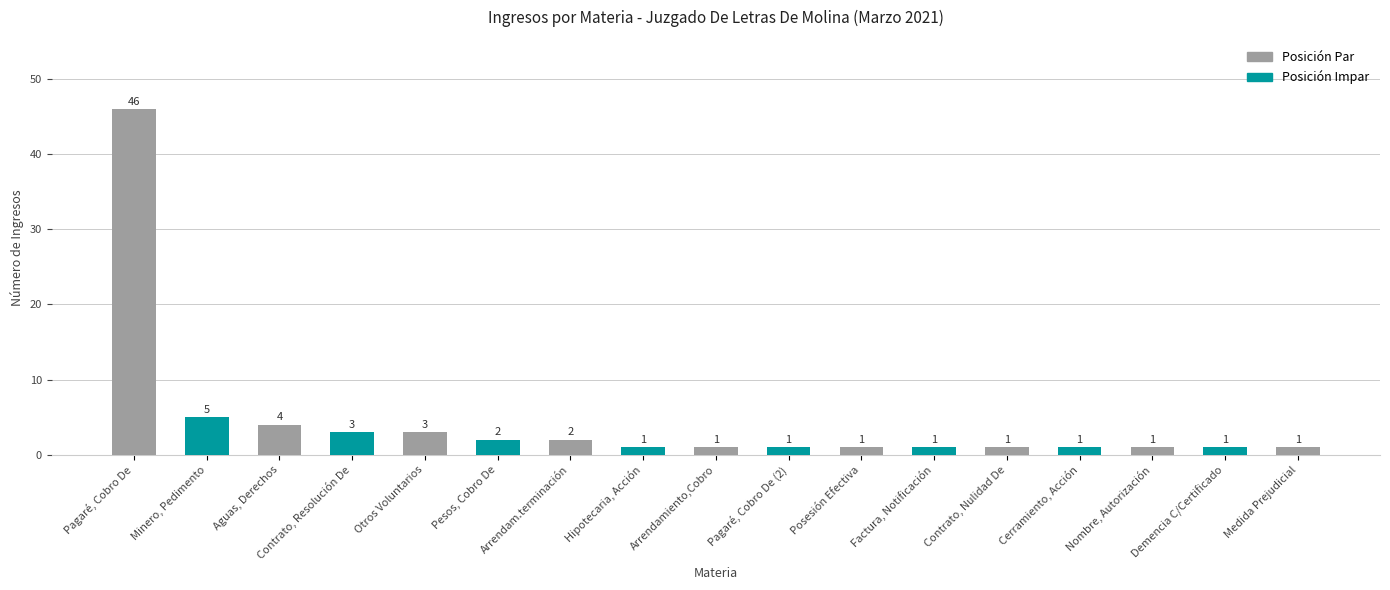

The value at Factura, Notificación is 1. True or false?

True